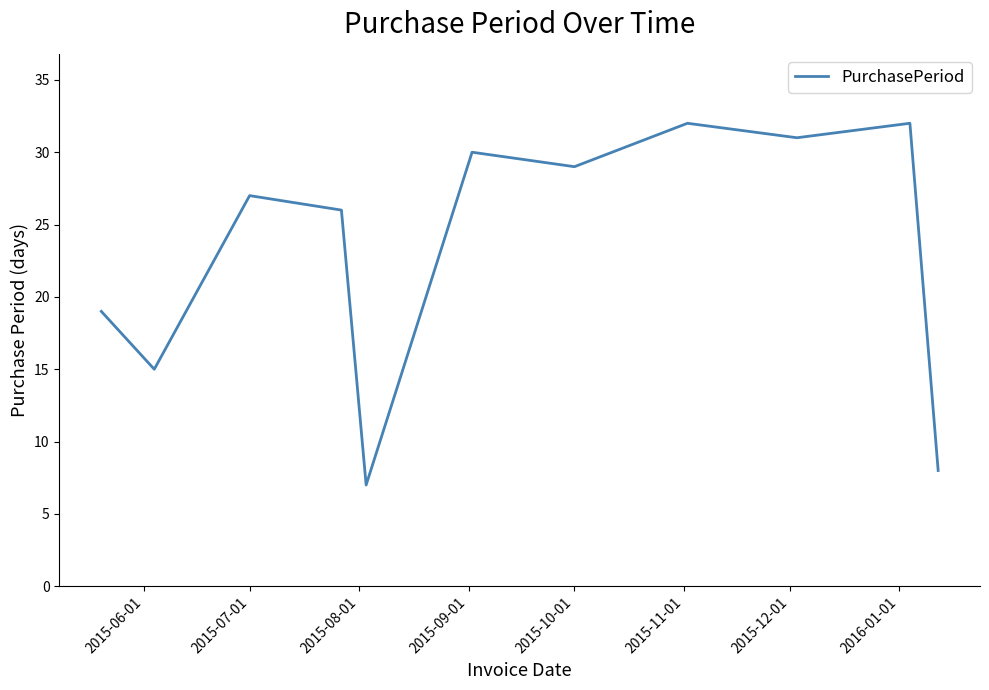

What is the greatest value displayed?

32